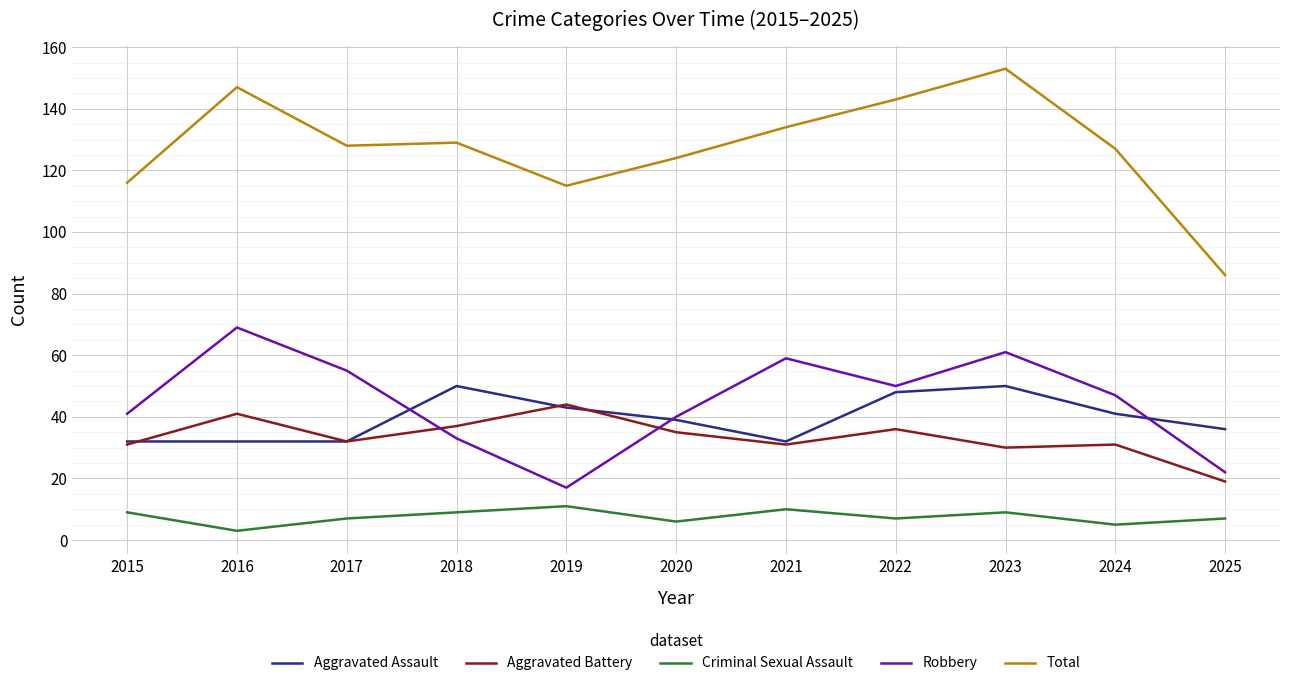

What is the spread (max minus min) of values at 2017?

121